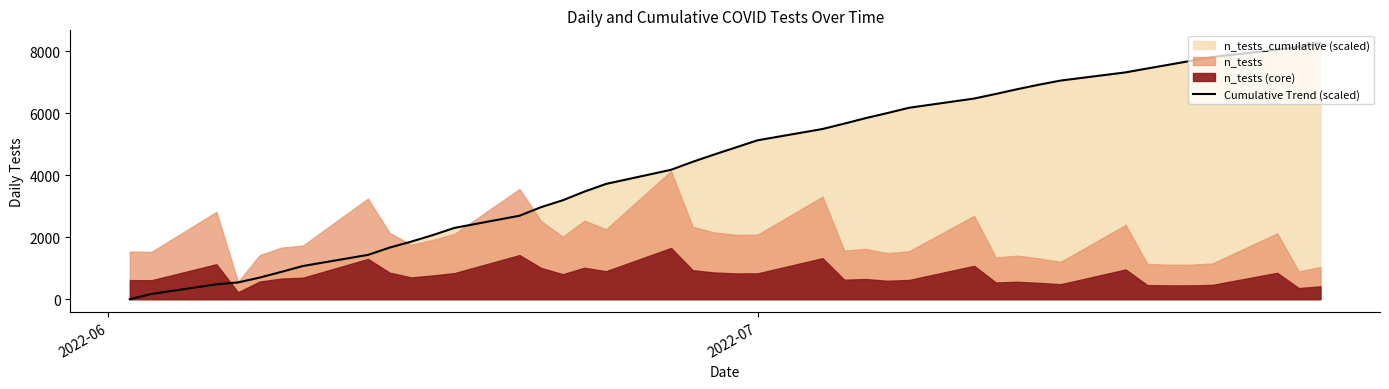

What is the maximum value for Cumulative Trend (scaled)?

8270.0